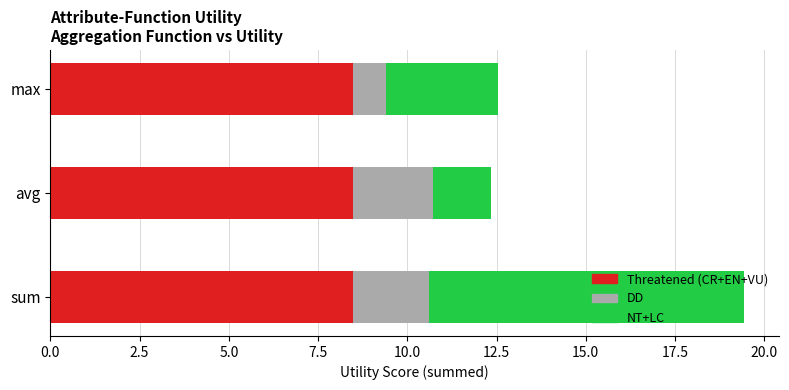

Is it true that Threatened (CR+EN+VU) equals 4.1 at avg?

False